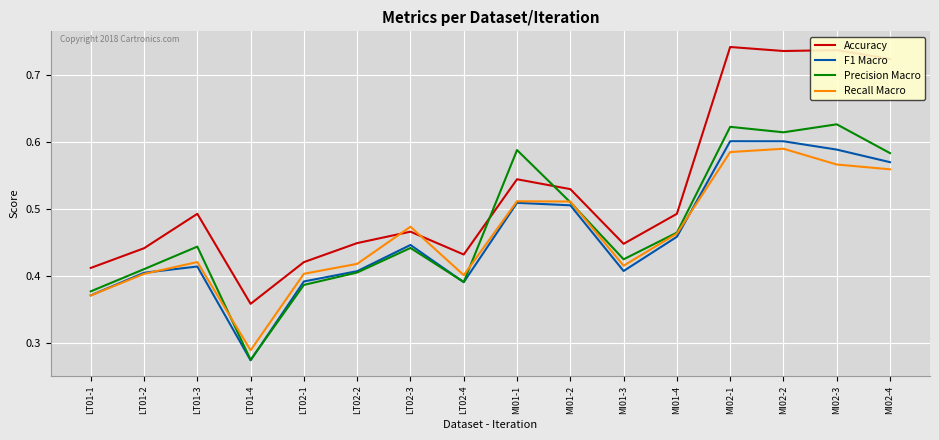

True or false: F1 Macro has a value of 0.3 at MI01-3.

False